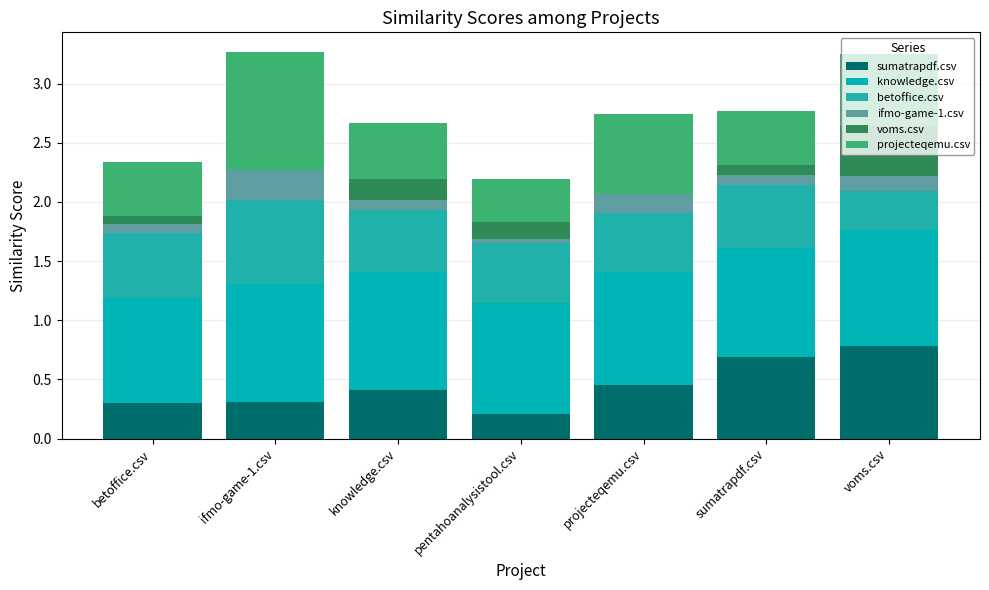

How many data points does each series have?

7